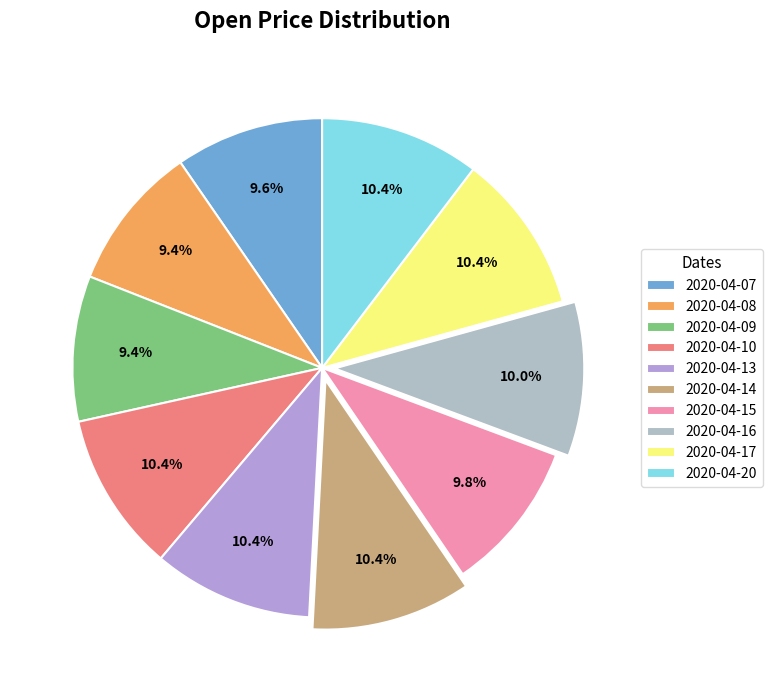

What portion of the pie excludes 2020-04-16?

90.0%